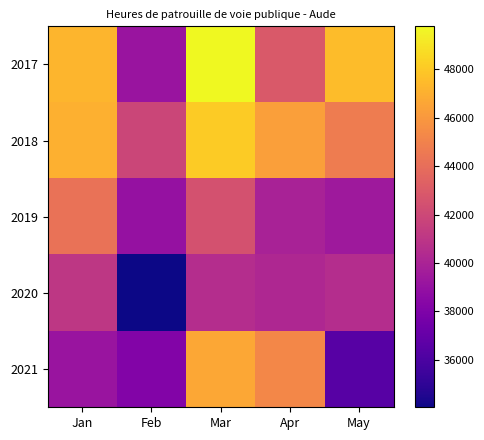

At how many categories does at least one series exceed 47112?

3